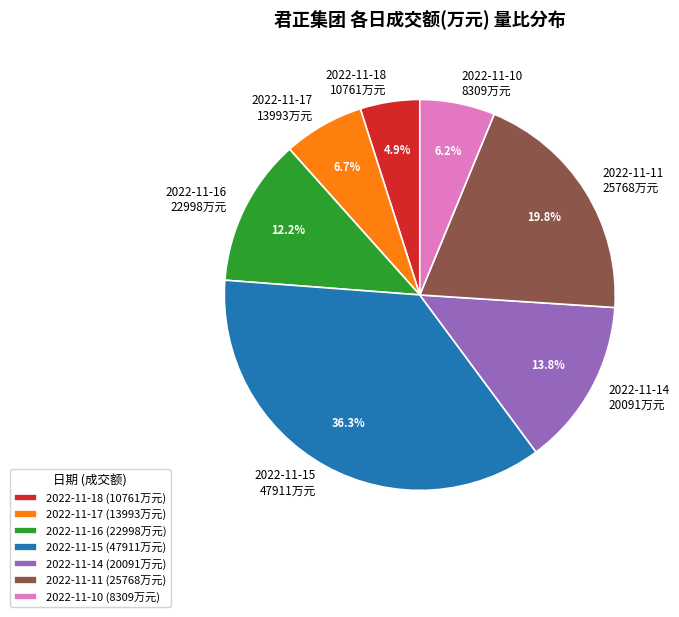

To the nearest percent, what is the average slice percentage?

14%